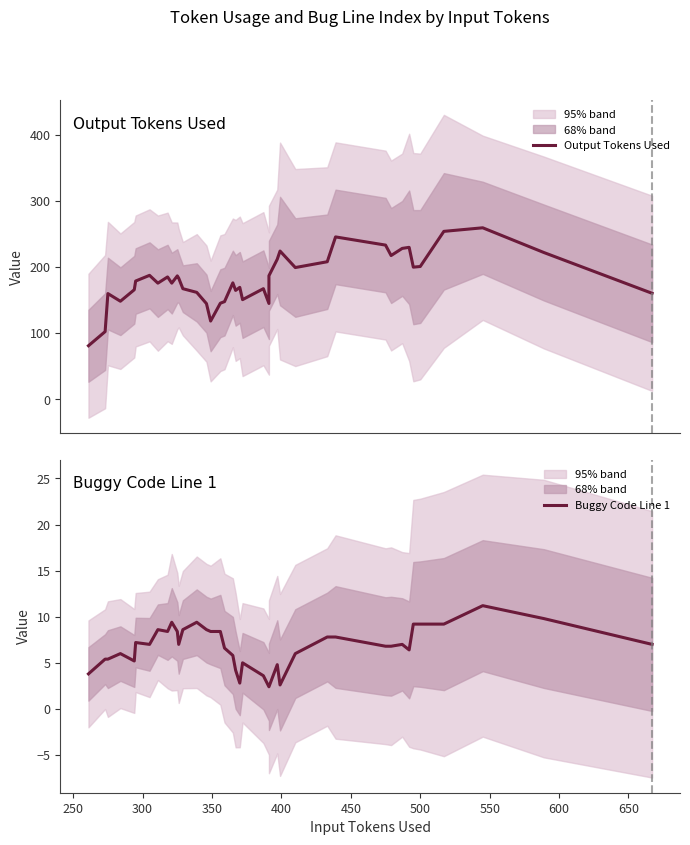

At how many categories does at least one series exceed 89?

39